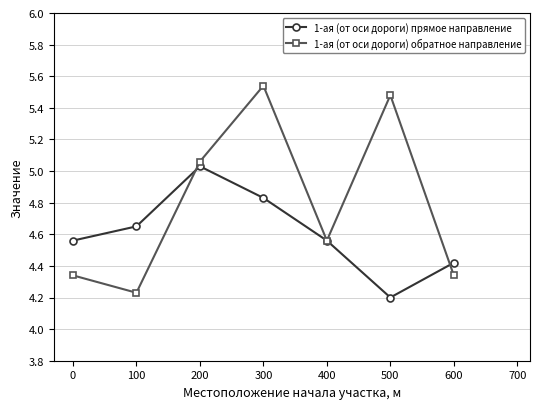

Is this an area chart (filled region under the line)?

No